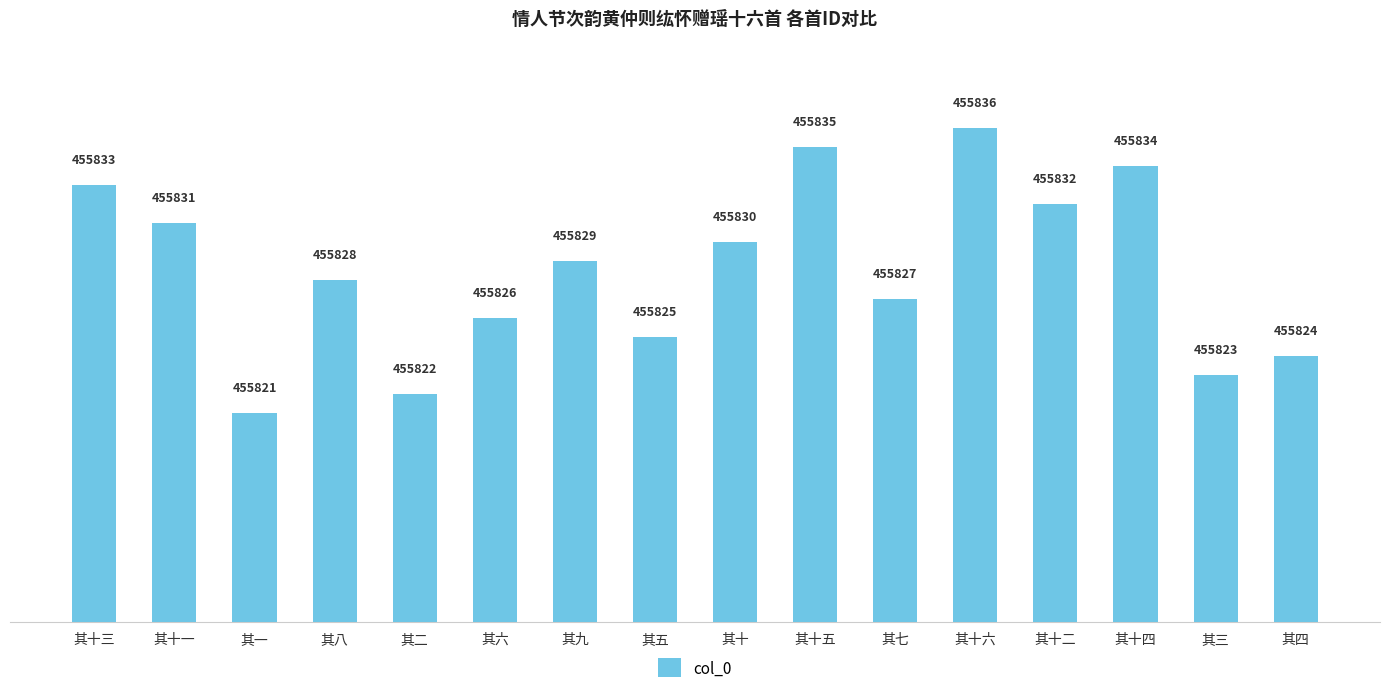

What is the sum of the values at 其四 and 其二?

911646